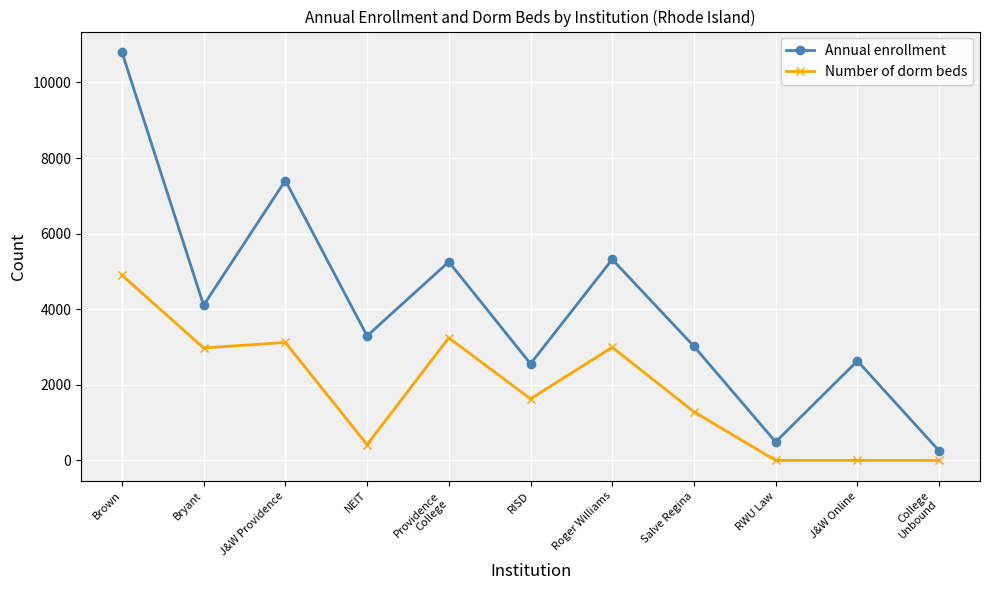

Which series has the largest total across all categories?

Annual enrollment